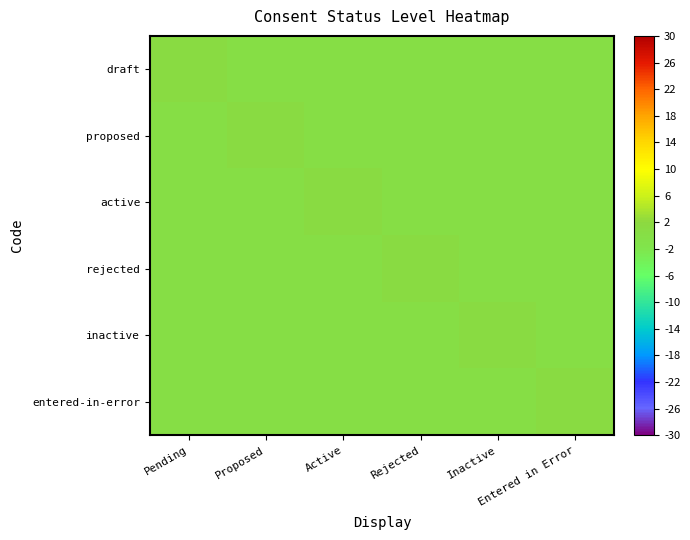

How many distinct data groups are displayed?

6